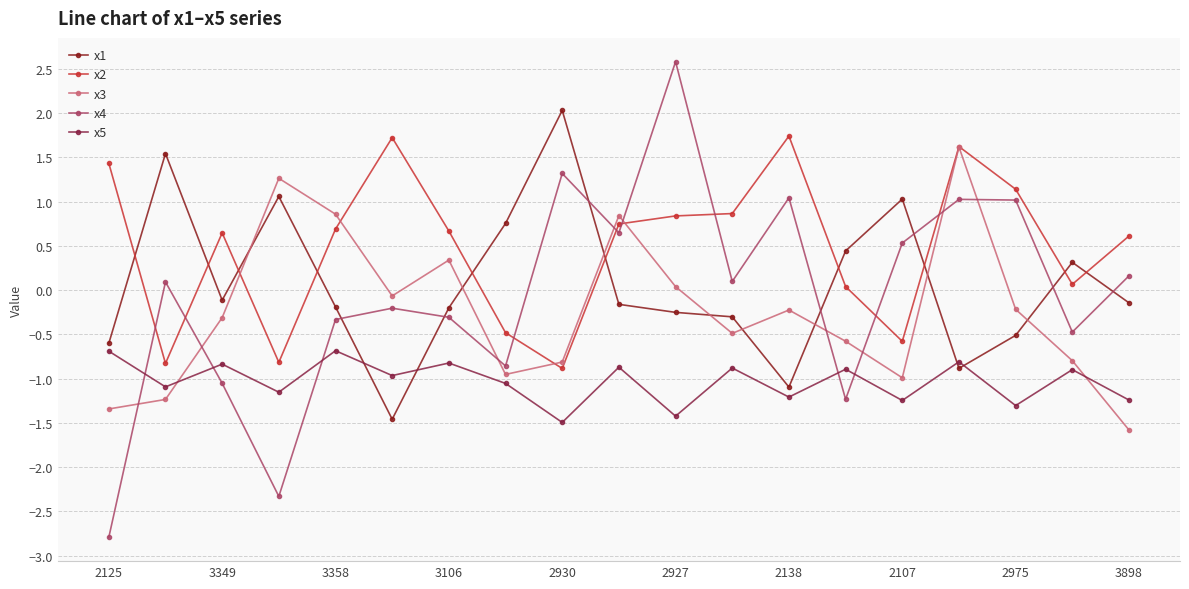

What is the difference between the maximum and minimum values in the x5 series?

0.8